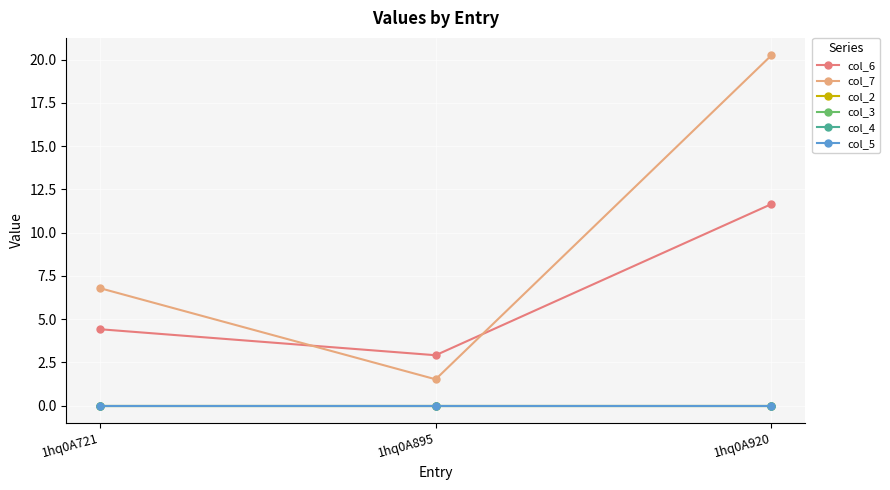

How many values in the col_7 series are below 6?

1